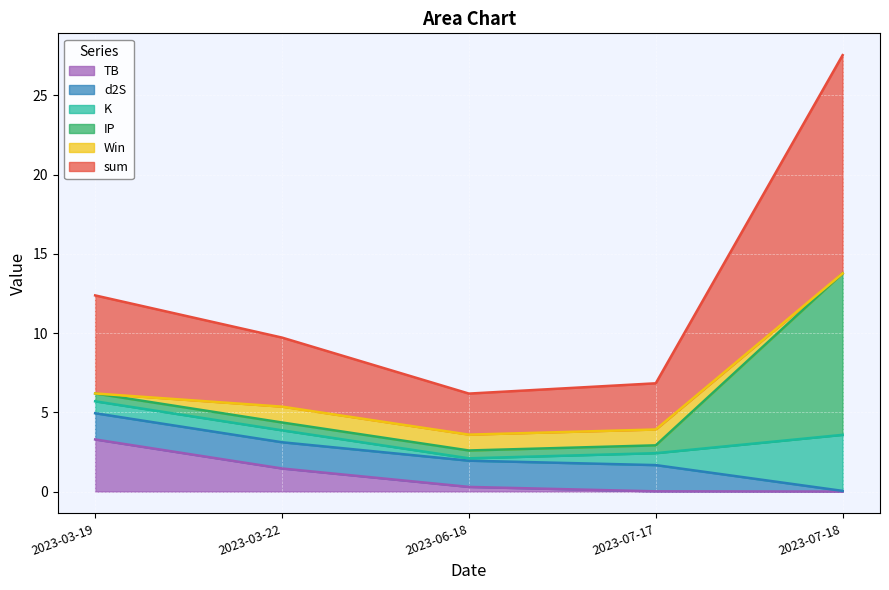

What value does the sum series have at 2023-03-22?

4.4